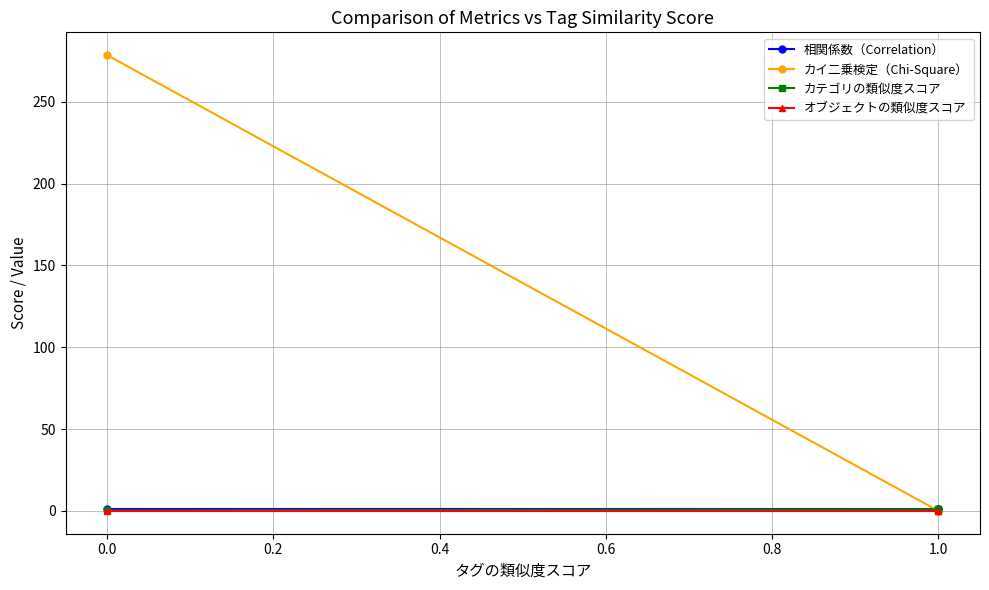

Is it true that カイ二乗検定（Chi-Square） equals 0.0 at 0.0?

False